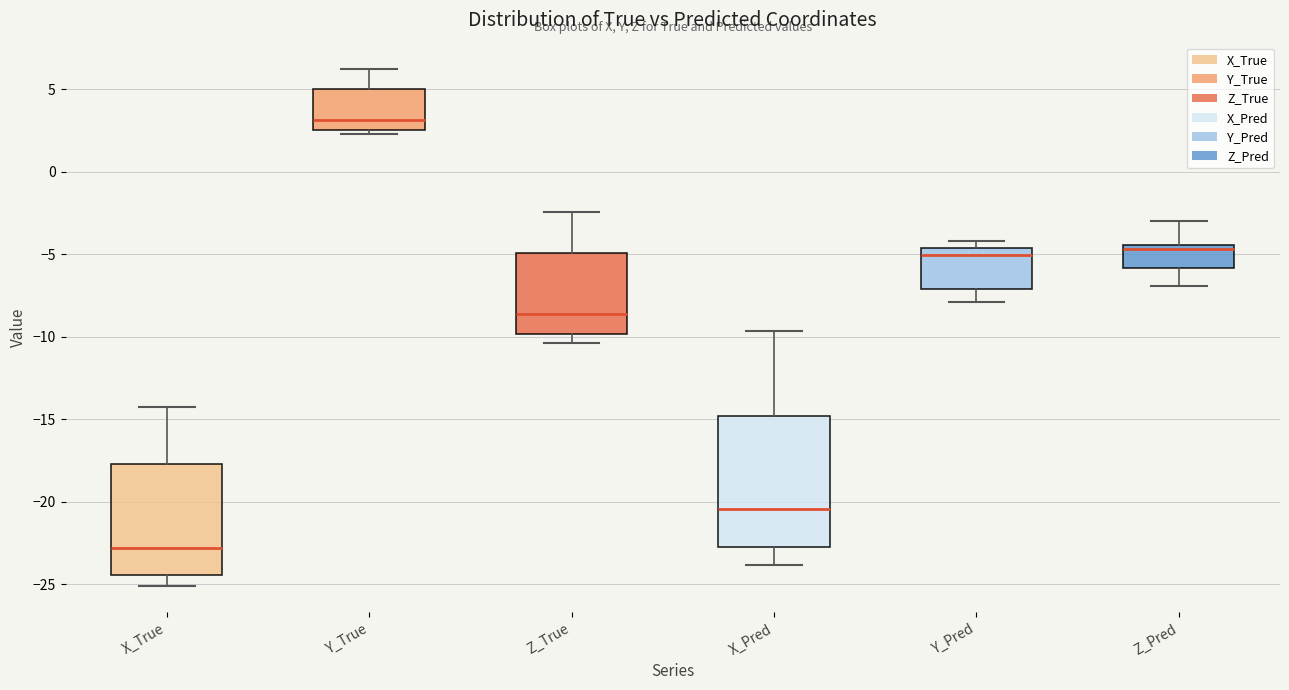

Reading left to right, transcribe this box plot: for each box, give where its median line is, the range the box spans, and where its two whiskers end, as read against the y-axis. The values are not printed on the chart, so give them approximately, as read against the axis.

X_True: median -23.0, box -24.5 to -18.0, whiskers -25.0 to -14.5
Y_True: median 3.0, box 2.5 to 5.0, whiskers 2.5 (just below the box's lower edge) to 6.5
Z_True: median -8.5, box -10.0 to -5.0, whiskers -10.5 to -2.5
X_Pred: median -20.5, box -23.0 to -15.0, whiskers -24.0 to -9.5
Y_Pred: median -5.0, box -7.0 to -4.5, whiskers -8.0 to -4.0
Z_Pred: median -4.5 (just below the box's upper edge), box -6.0 to -4.5, whiskers -7.0 to -3.0